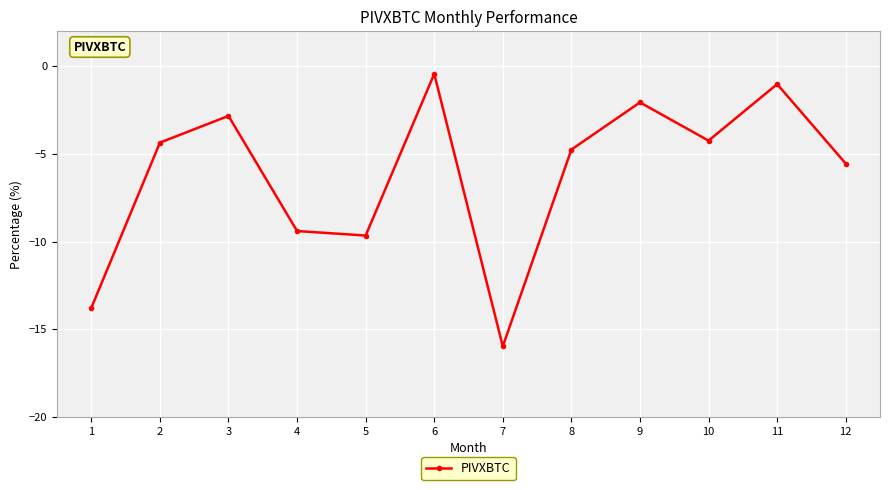

What is the value of the 7th point from the left?

-16.0